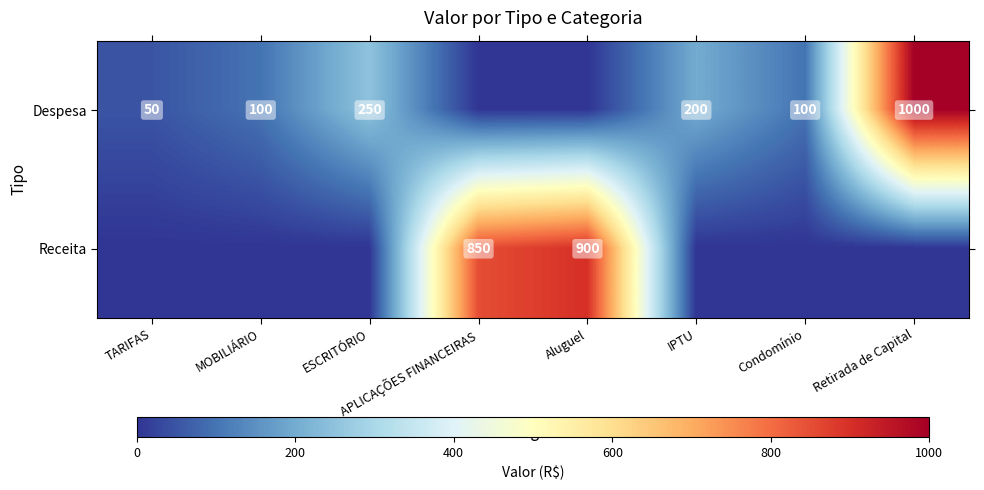

Is it true that Receita equals 900 at Aluguel?

True